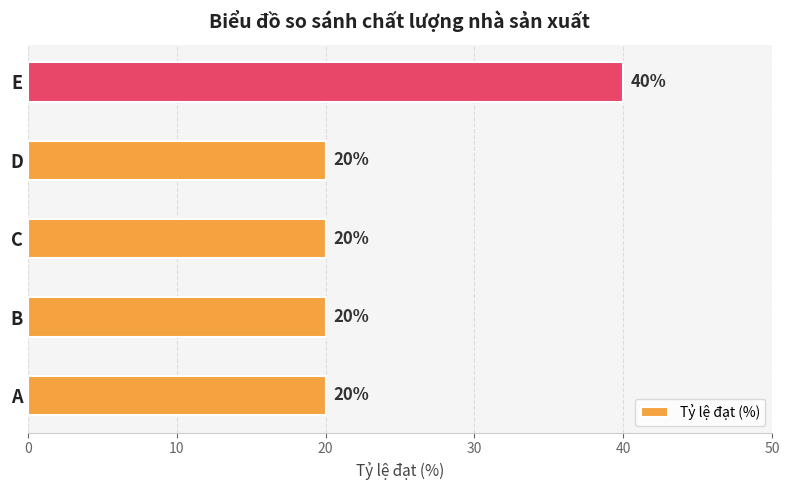

Count the number of values greater than 20.

1